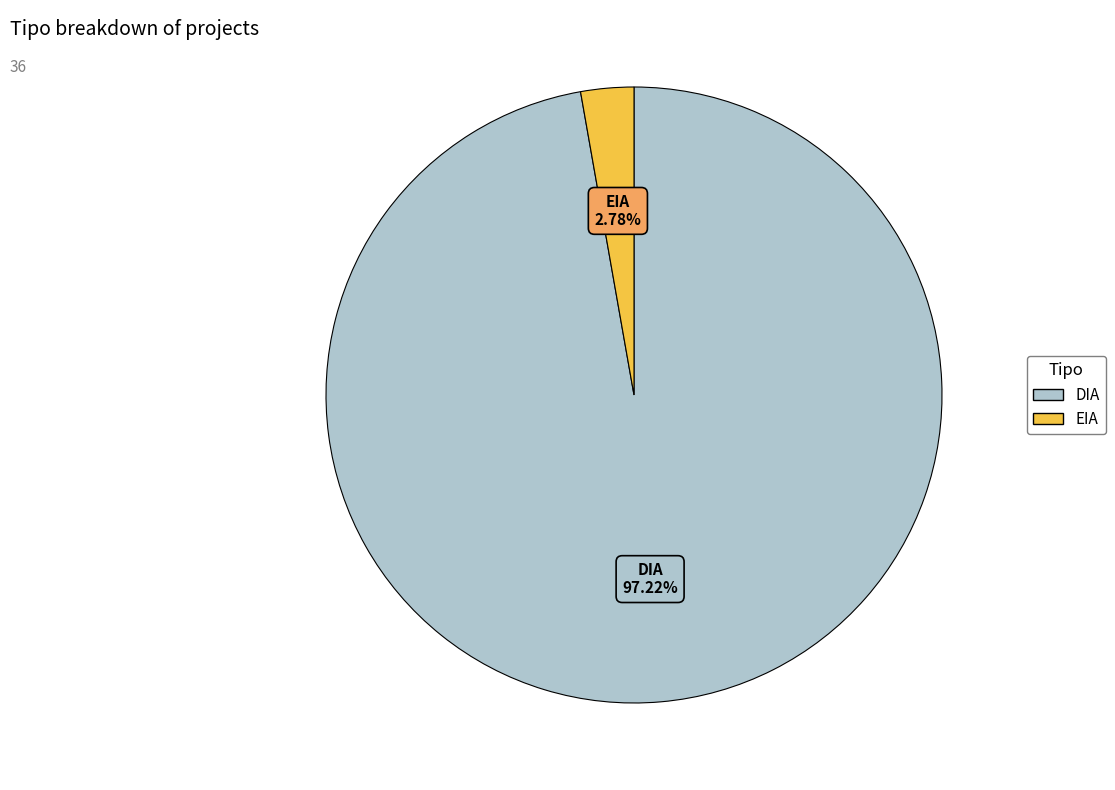

Which category accounts for the majority?

DIA